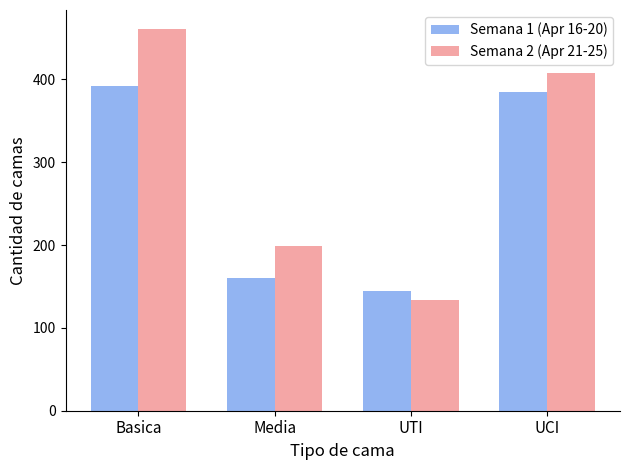

List the series in order of their peak value, highest first.

Semana 2 (Apr 21-25), Semana 1 (Apr 16-20)